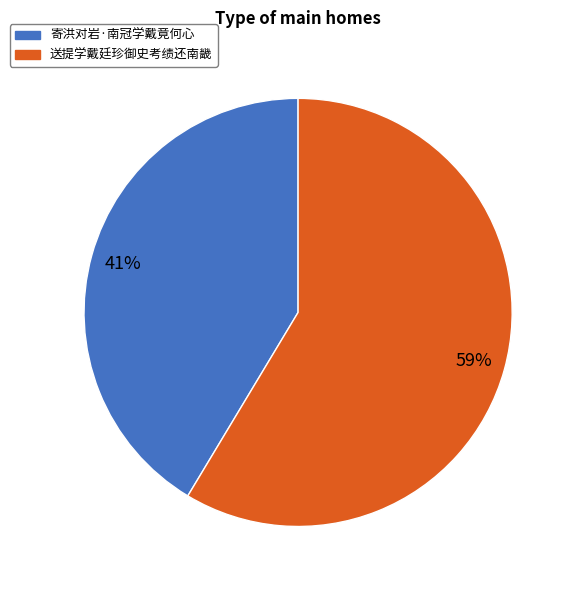

Combined, do 寄洪对岩·南冠学戴竟何心 and 送提学戴廷珍御史考绩还南畿 account for over 50%?

Yes